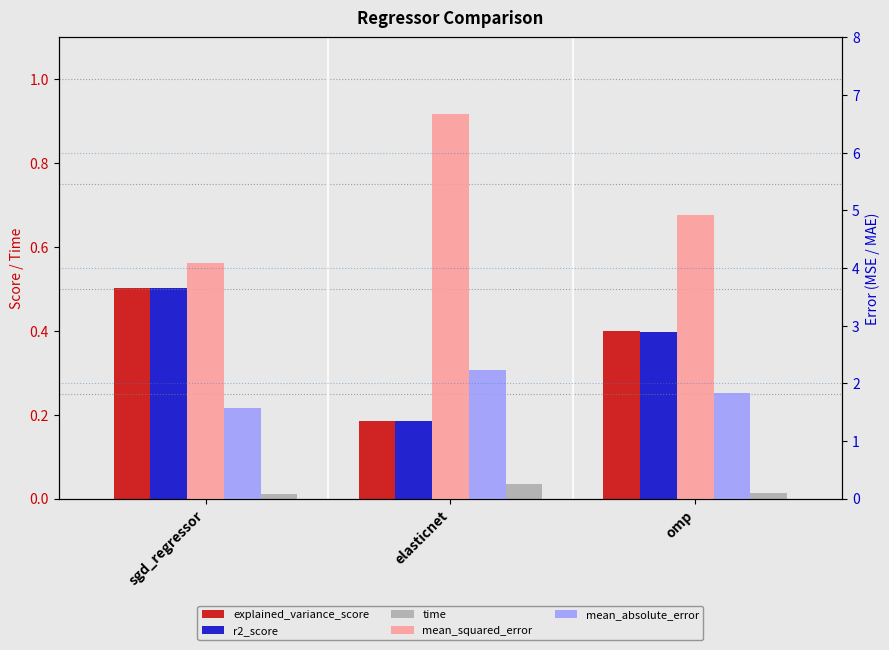

Is it true that time equals 0.0 at omp?

False